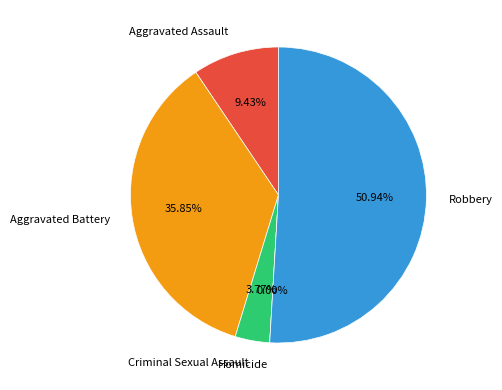

Combined, what portion of the pie is Aggravated Battery and Robbery?

86.8%